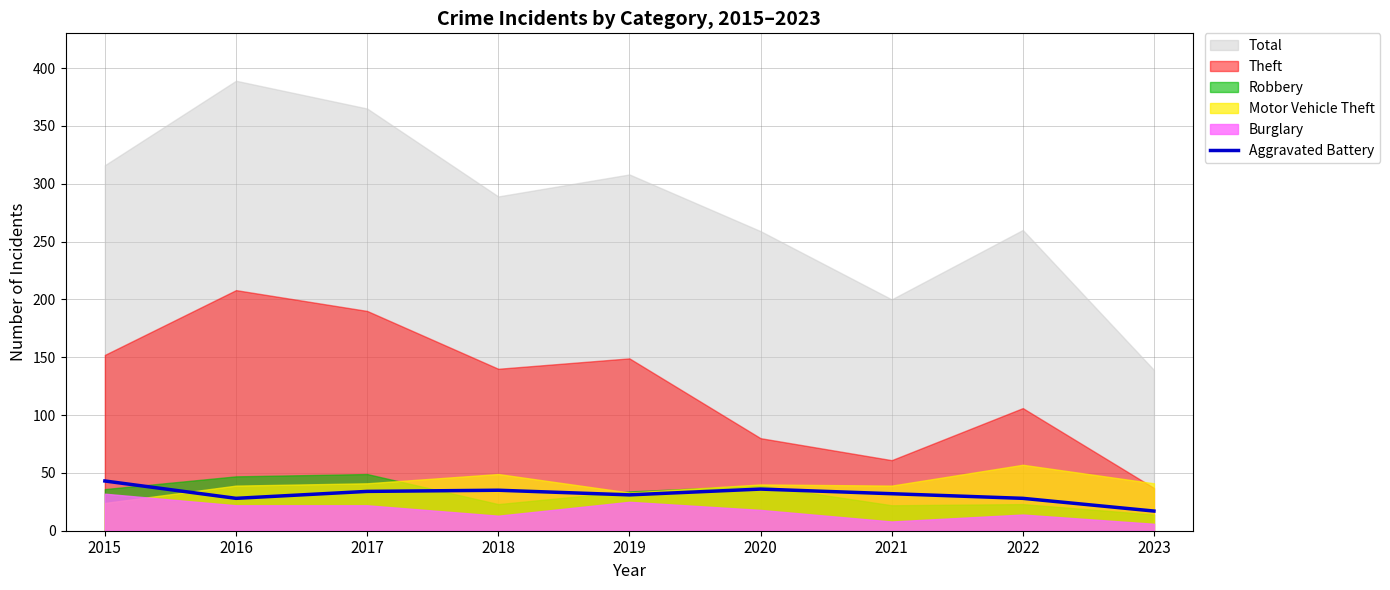

What is the highest value of the Aggravated Battery series?

43